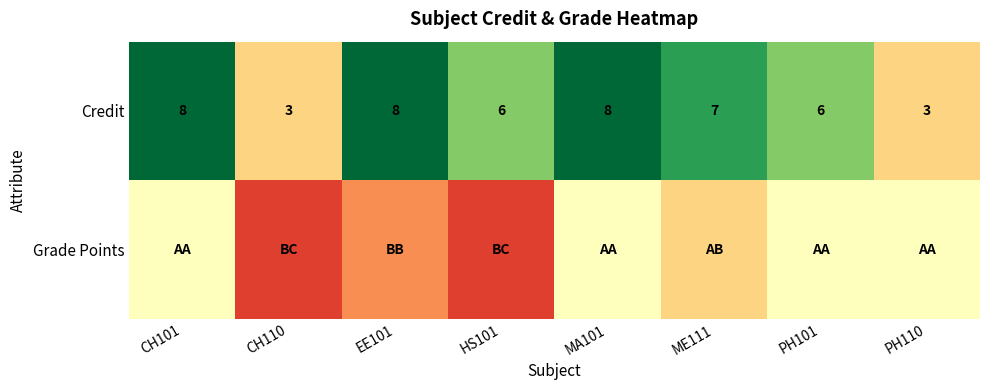

What is the sum of the Credit values at CH101 and EE101?

16